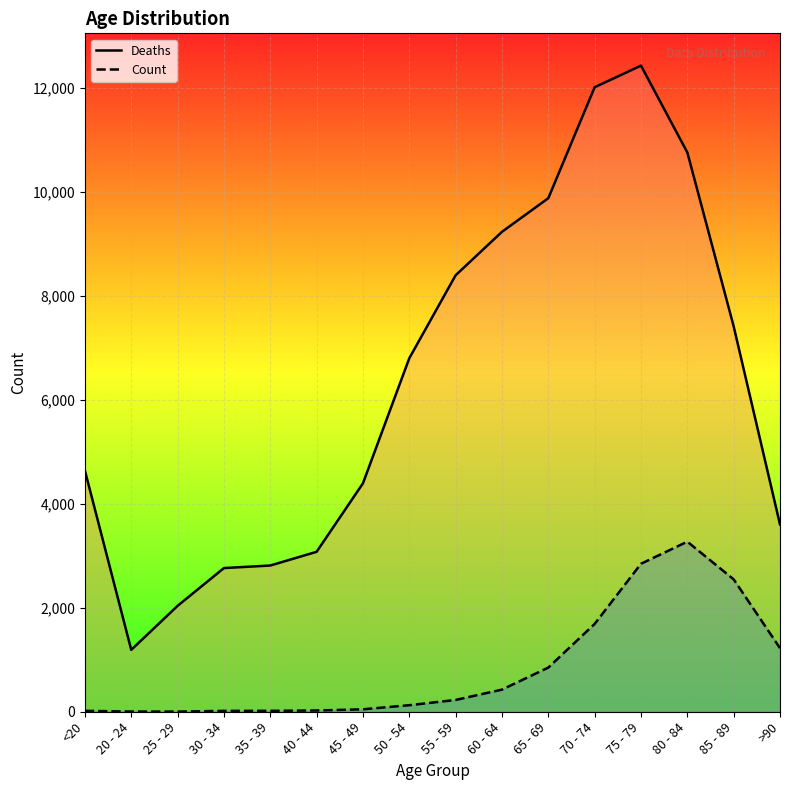

At which category does Deaths reach its first local peak?

75 - 79